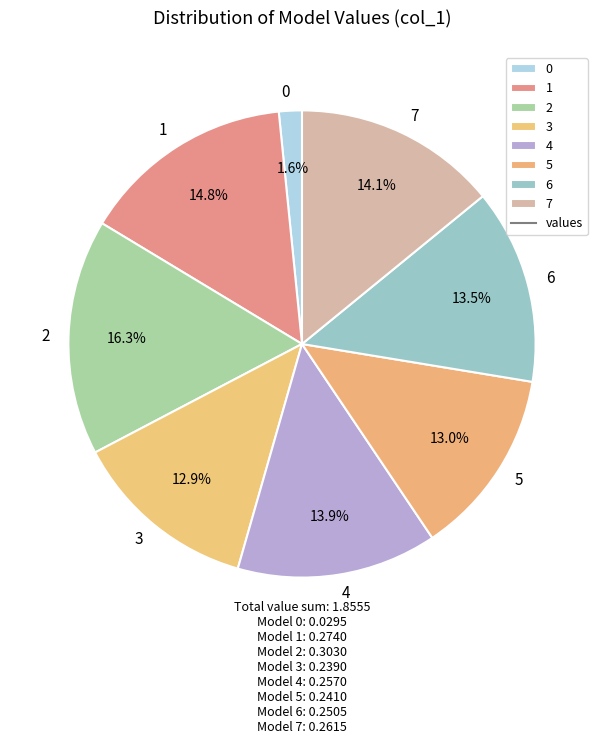

To the nearest percent, what portion does 3 represent?

13%